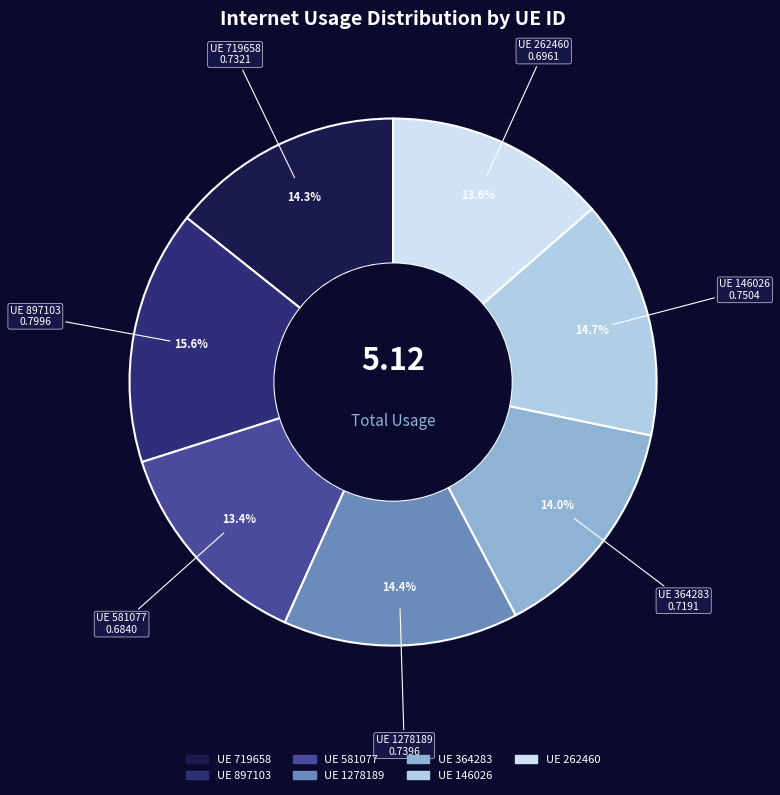

Is there any slice that represents more than half of the pie?

No